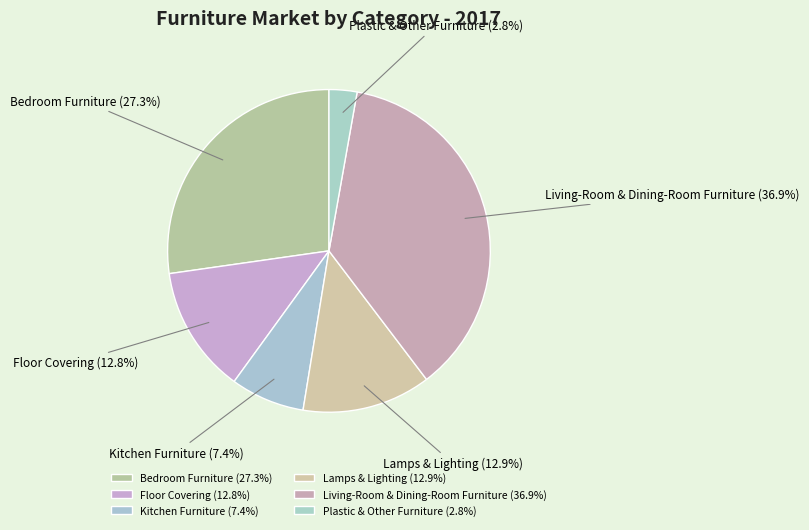

Does any single category account for the majority?

No